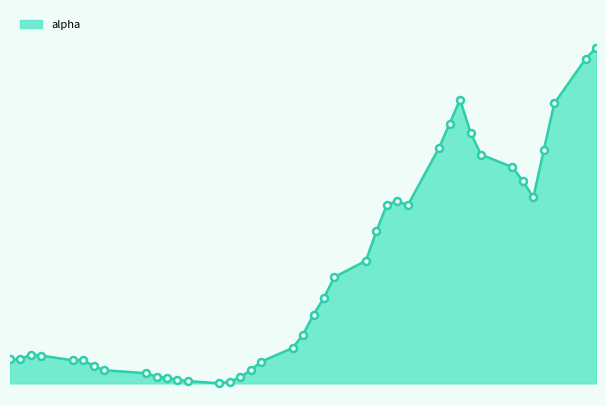

List the labels in order of value, smallest first.

2018-04-09, 2018-04-10, 2018-04-06, 2018-04-05, 2018-04-04, 2018-04-11, 2018-04-03, 2018-04-02, 2018-03-29, 2018-04-12, 2018-03-28, 2018-04-13, 2018-03-26, 2018-03-27, 2018-03-20, 2018-03-21, 2018-03-23, 2018-03-22, 2018-04-16, 2018-04-17, 2018-04-18, 2018-04-19, 2018-04-20, 2018-04-23, 2018-04-24, 2018-04-27, 2018-04-25, 2018-04-26, 2018-05-09, 2018-05-08, 2018-05-07, 2018-05-04, 2018-05-10, 2018-04-30, 2018-05-03, 2018-05-01, 2018-05-11, 2018-05-02, 2018-05-14, 2018-05-15